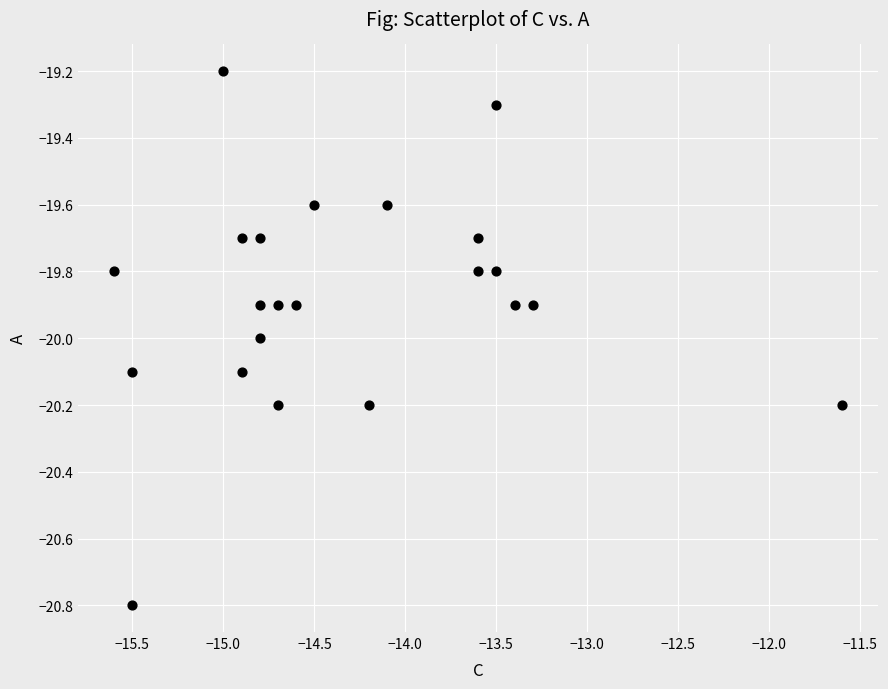

What is the range of Y values (max minus min)?

1.6